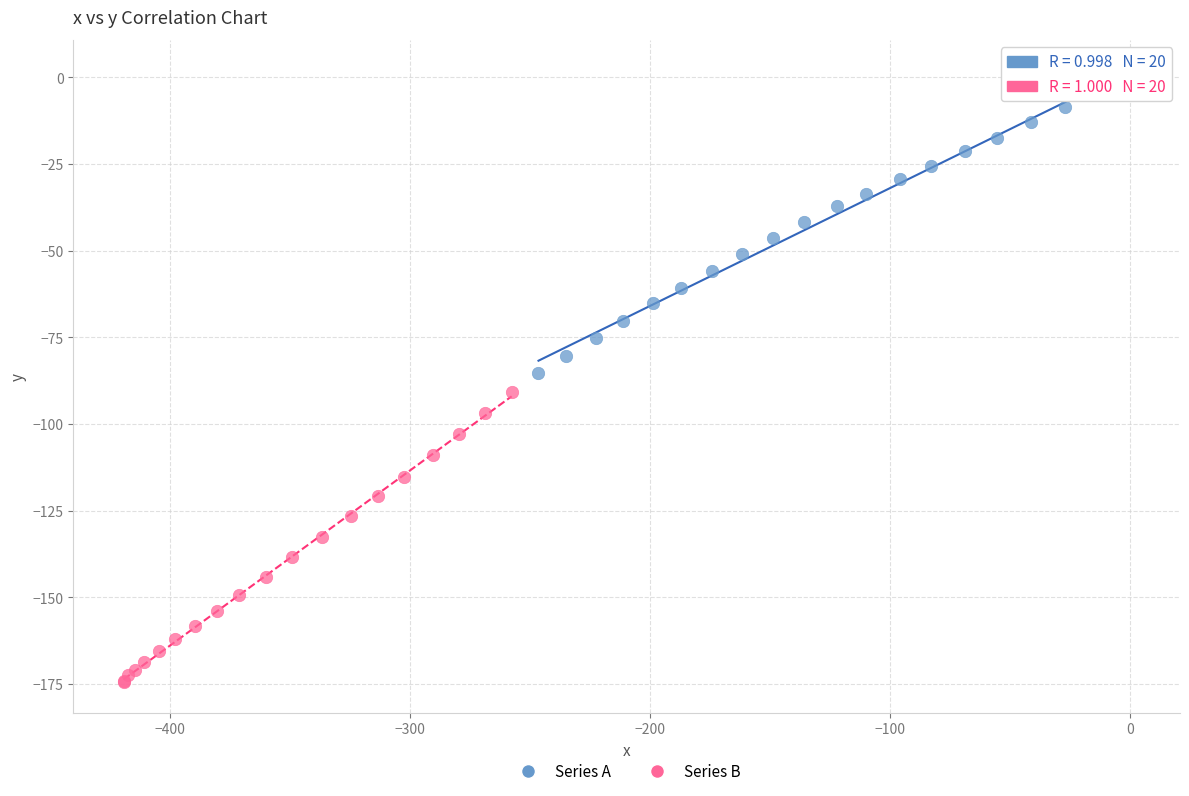

Which series has the largest Y range (max minus min)?

Series A